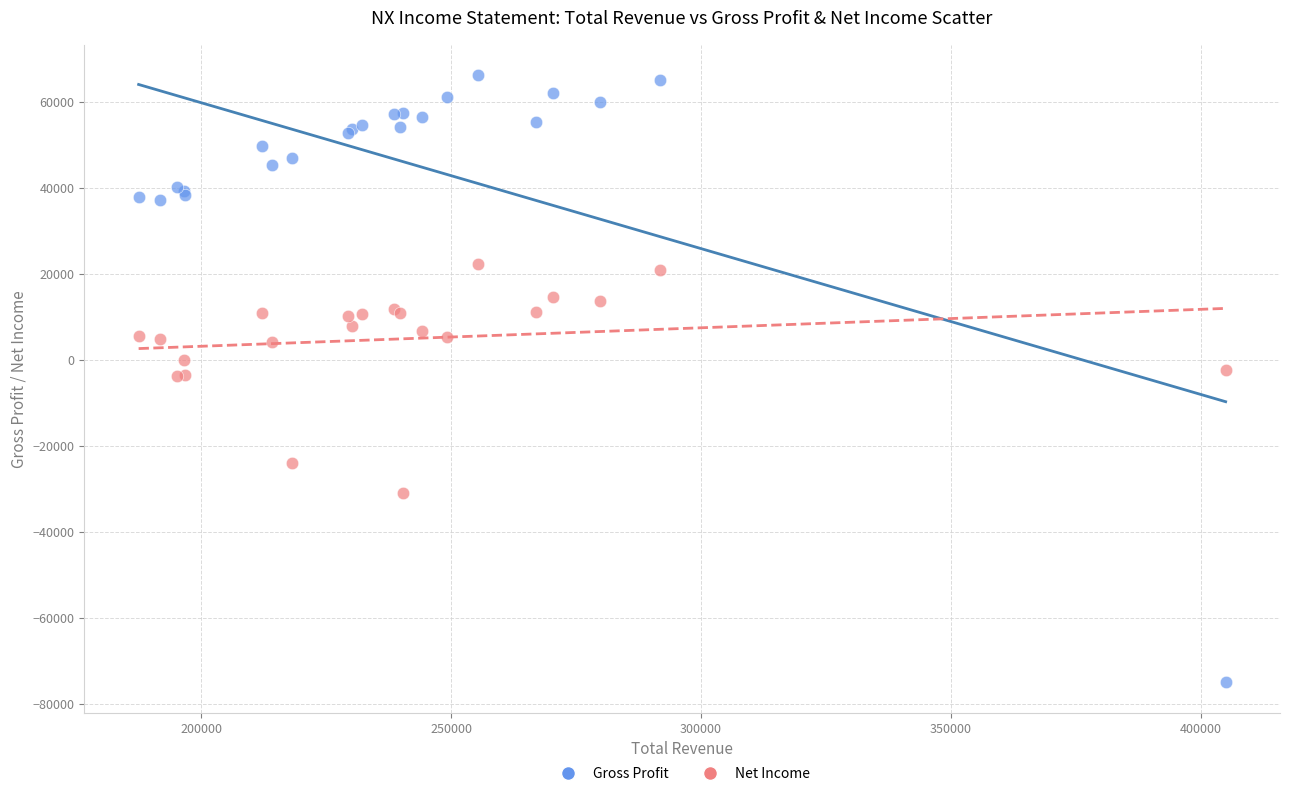

Which series contains the highest Y value?

Gross Profit